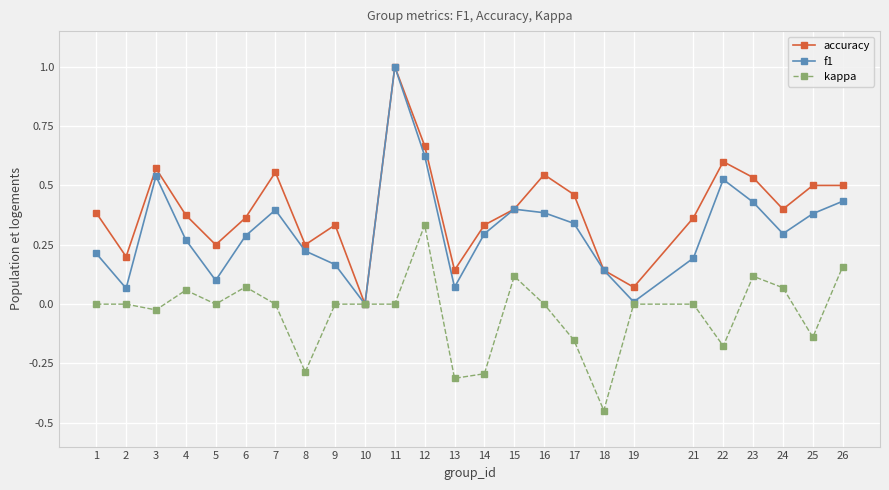

True or false: accuracy has more than 2 interior local peaks.

True